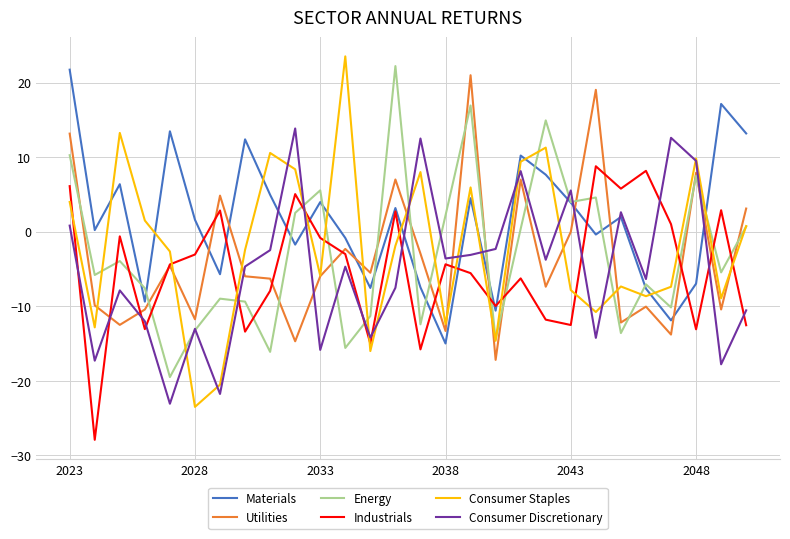

What is the highest value of the Industrials series?

8.8